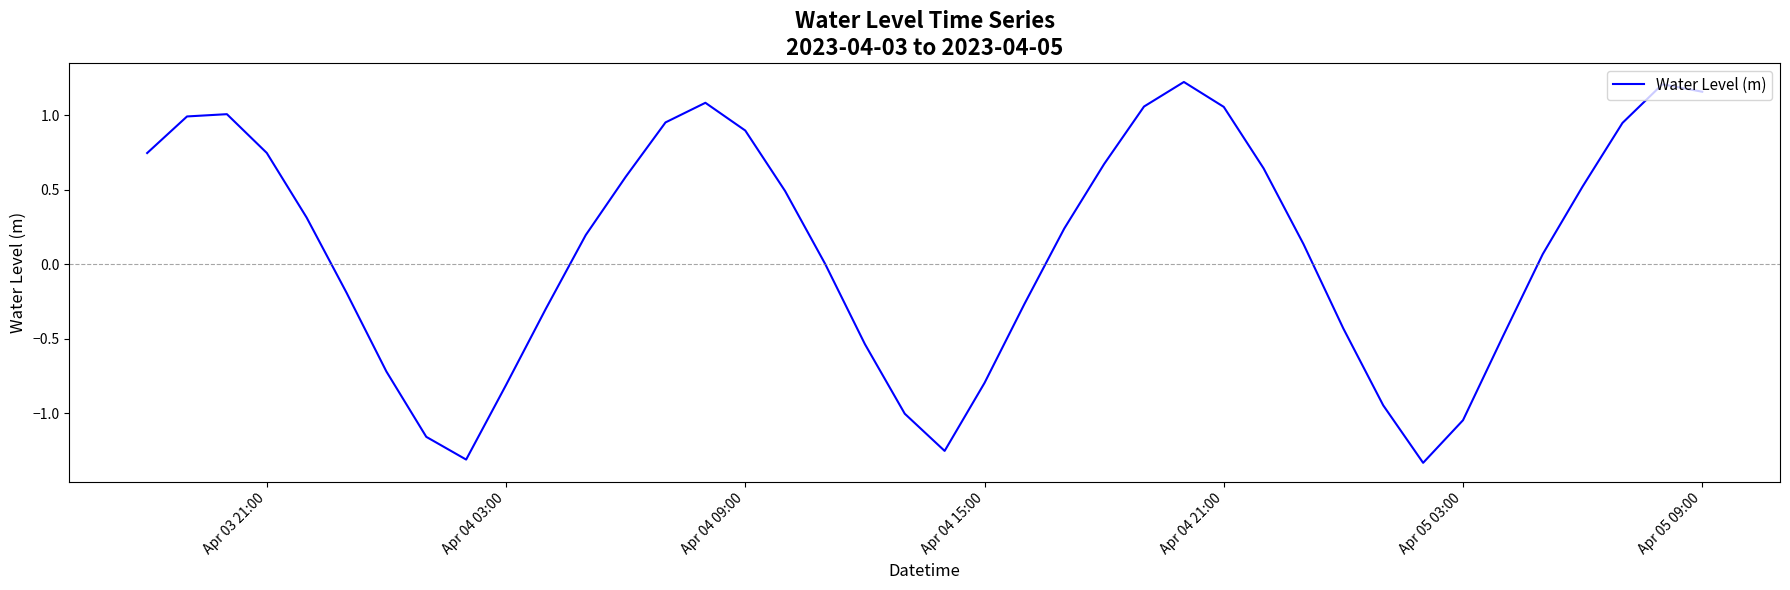

What is the difference between the maximum and minimum values?

2.6